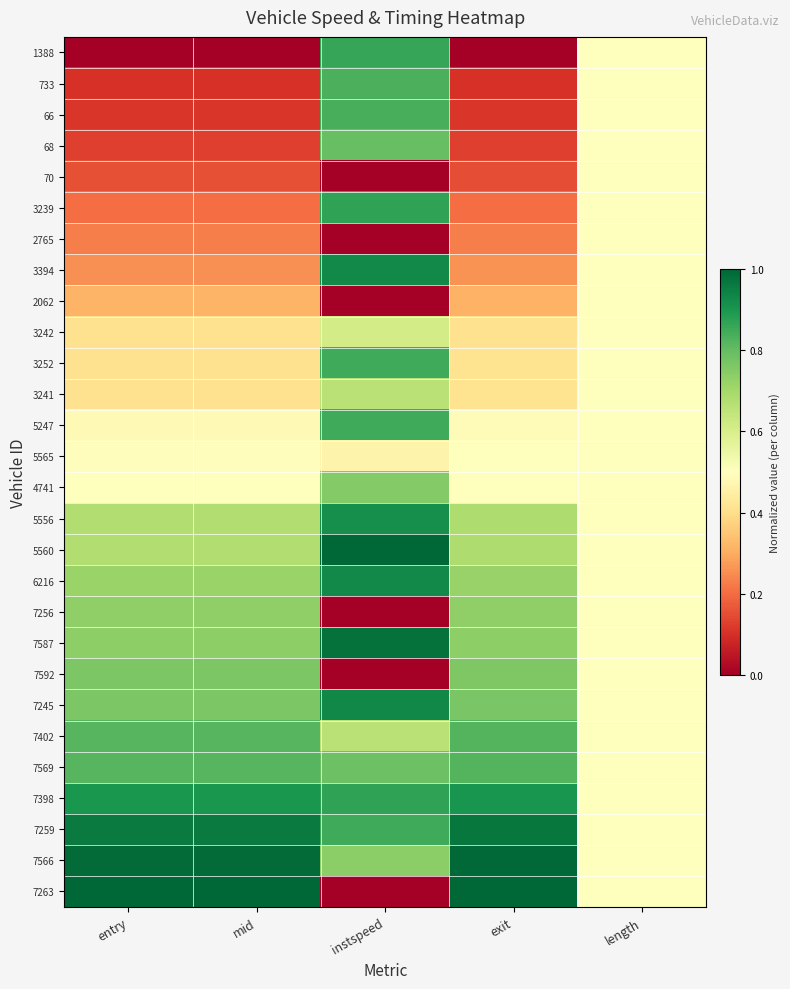

Reading right to left, list all the values displayed in this chart.

1388: length=0.5	exit=0.0	instspeed=0.9	mid=0.0	entry=0.0
733: length=0.5	exit=0.1	instspeed=0.8	mid=0.1	entry=0.1
66: length=0.5	exit=0.1	instspeed=0.8	mid=0.1	entry=0.1
68: length=0.5	exit=0.1	instspeed=0.8	mid=0.1	entry=0.1
70: length=0.5	exit=0.2	instspeed=0.0	mid=0.2	entry=0.2
3239: length=0.5	exit=0.2	instspeed=0.9	mid=0.2	entry=0.2
2765: length=0.5	exit=0.2	instspeed=0.0	mid=0.2	entry=0.2
3394: length=0.5	exit=0.3	instspeed=0.9	mid=0.3	entry=0.3
2062: length=0.5	exit=0.3	instspeed=0.0	mid=0.3	entry=0.3
3242: length=0.5	exit=0.4	instspeed=0.6	mid=0.4	entry=0.4
3252: length=0.5	exit=0.4	instspeed=0.9	mid=0.4	entry=0.4
3241: length=0.5	exit=0.4	instspeed=0.7	mid=0.4	entry=0.4
5247: length=0.5	exit=0.5	instspeed=0.8	mid=0.5	entry=0.5
5565: length=0.5	exit=0.5	instspeed=0.5	mid=0.5	entry=0.5
4741: length=0.5	exit=0.5	instspeed=0.8	mid=0.5	entry=0.5
5556: length=0.5	exit=0.7	instspeed=0.9	mid=0.7	entry=0.7
5560: length=0.5	exit=0.7	instspeed=1.0	mid=0.7	entry=0.7
6216: length=0.5	exit=0.7	instspeed=0.9	mid=0.7	entry=0.7
7256: length=0.5	exit=0.7	instspeed=0.0	mid=0.7	entry=0.7
7587: length=0.5	exit=0.7	instspeed=1.0	mid=0.7	entry=0.7
7592: length=0.5	exit=0.8	instspeed=0.0	mid=0.8	entry=0.8
7245: length=0.5	exit=0.8	instspeed=0.9	mid=0.8	entry=0.8
7402: length=0.5	exit=0.8	instspeed=0.7	mid=0.8	entry=0.8
7569: length=0.5	exit=0.8	instspeed=0.8	mid=0.8	entry=0.8
7398: length=0.5	exit=0.9	instspeed=0.9	mid=0.9	entry=0.9
7259: length=0.5	exit=1.0	instspeed=0.9	mid=1.0	entry=1.0
7566: length=0.5	exit=1.0	instspeed=0.7	mid=1.0	entry=1.0
7263: length=0.5	exit=1.0	instspeed=0.0	mid=1.0	entry=1.0